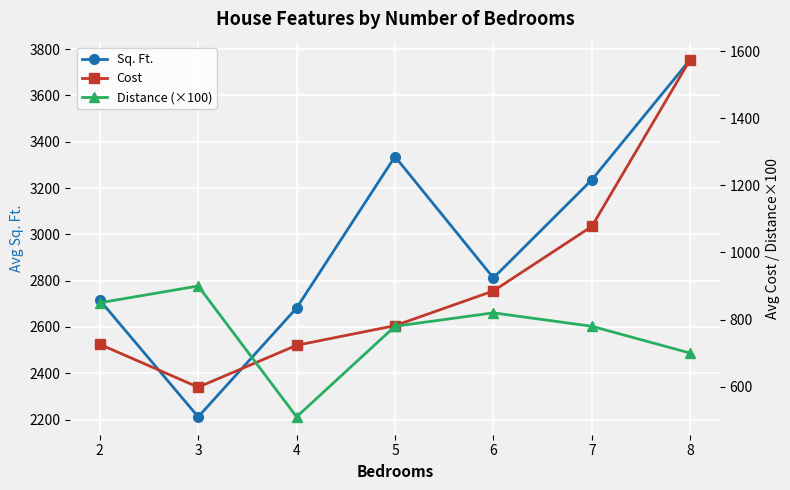

How many values in the Cost series exceed 781?

4